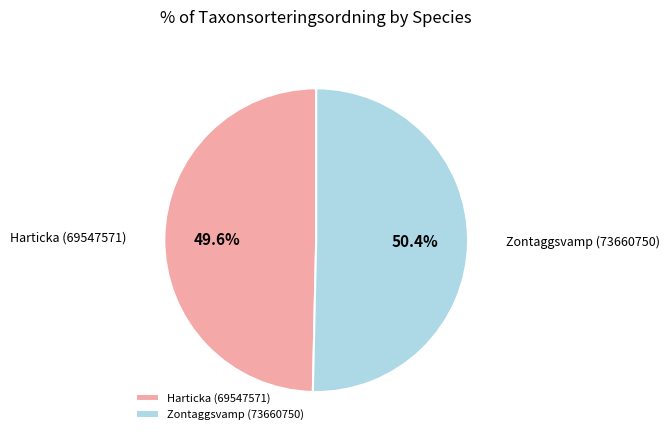

How many slices are in this pie chart?

2